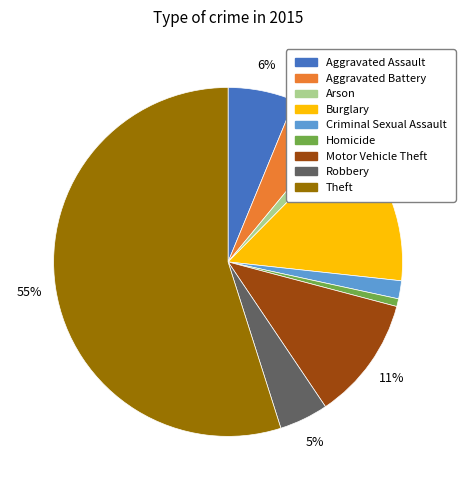

What percentage is the Robbery slice, to the nearest percent?

5%